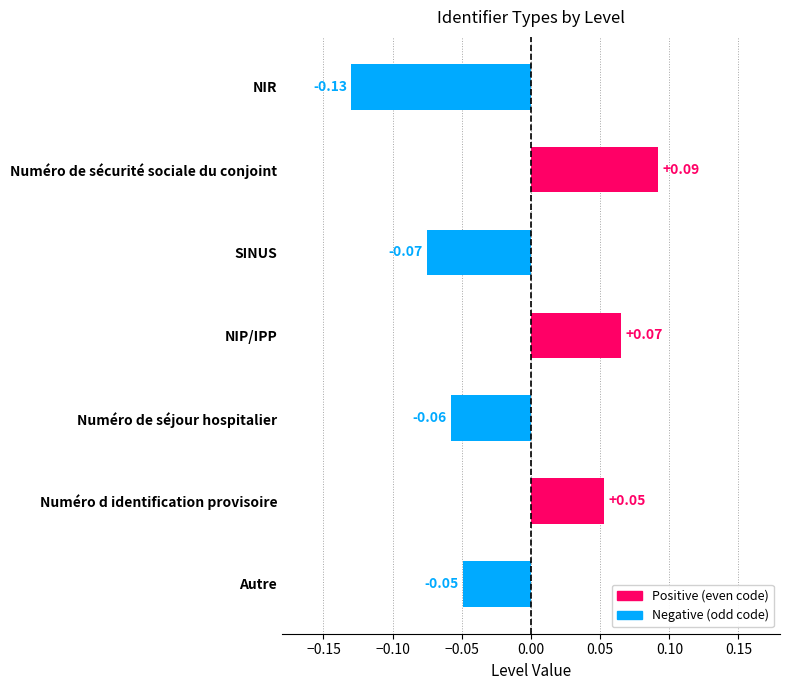

What is the label of the 4th bar from the bottom?

NIP/IPP